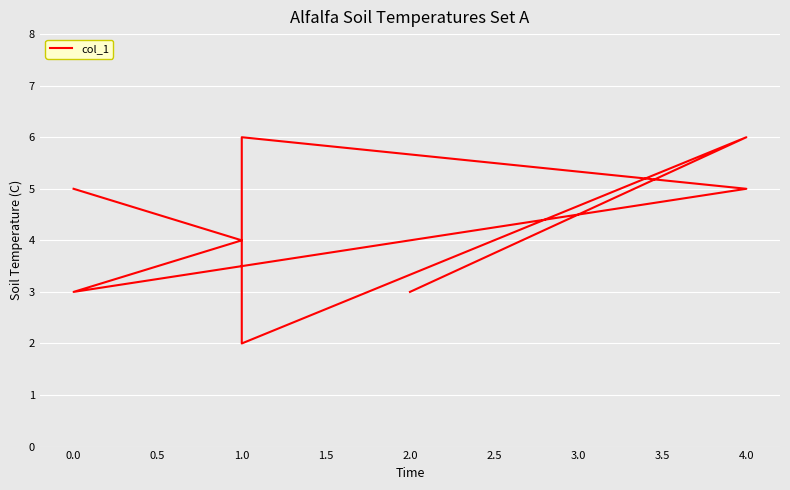

How many categories are shown in the chart?

8